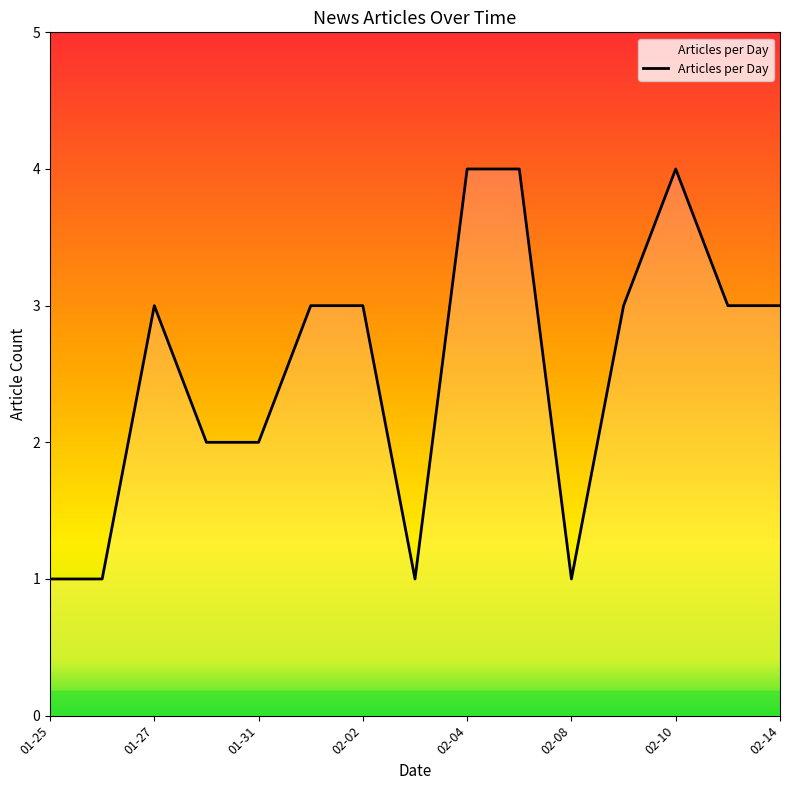

What is the maximum value shown in the chart?

4